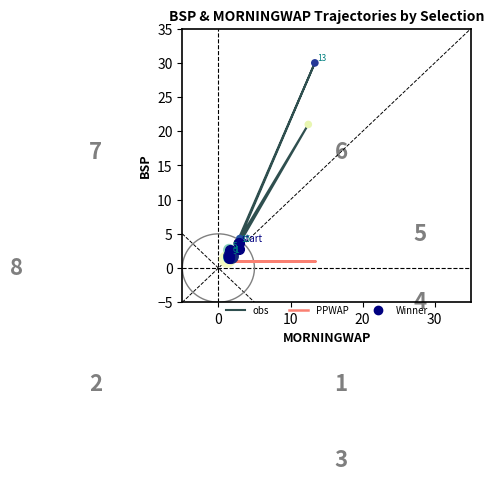

Which series has the largest Y range (max minus min)?

obs